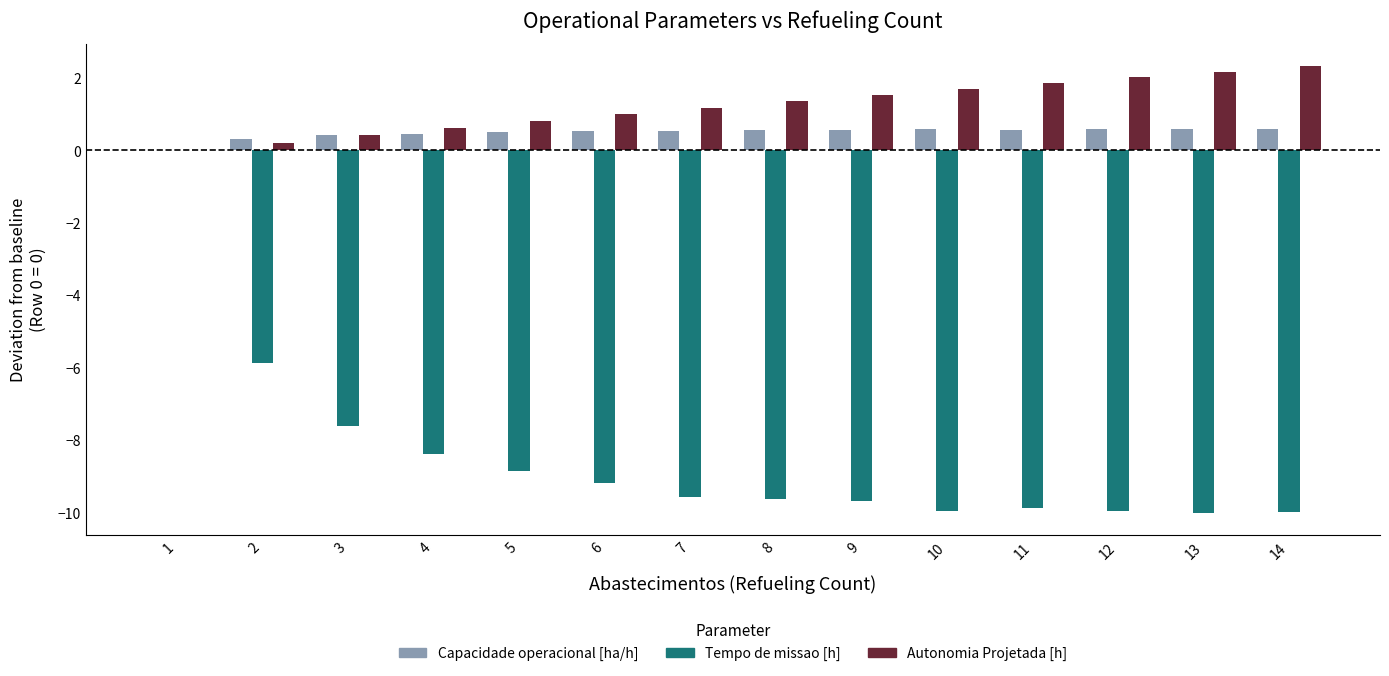

Is it true that Autonomia Projetada [h] equals 1.9 at 11?

True